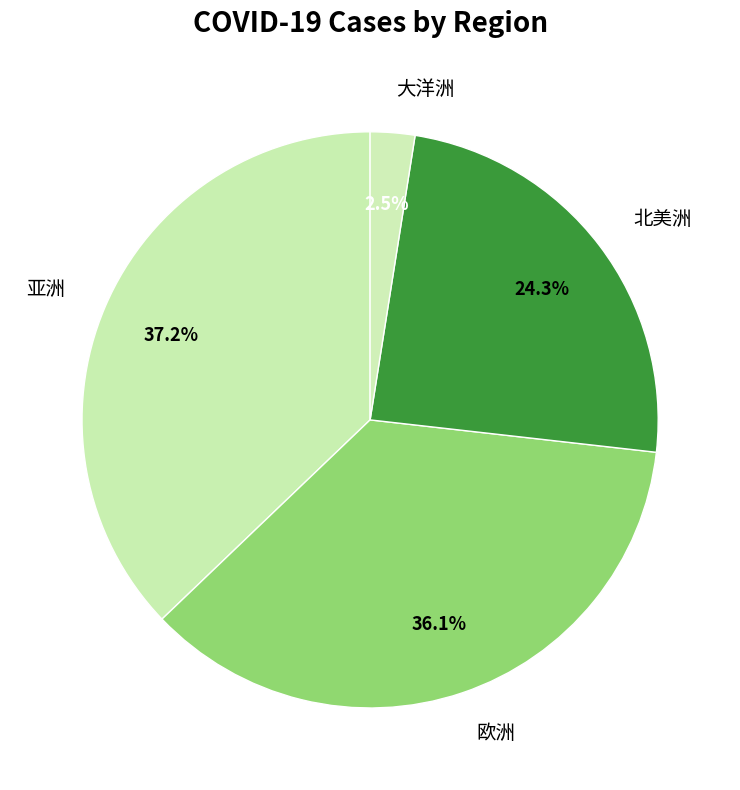

Rank the categories by value from highest to lowest.

亚洲, 欧洲, 北美洲, 大洋洲